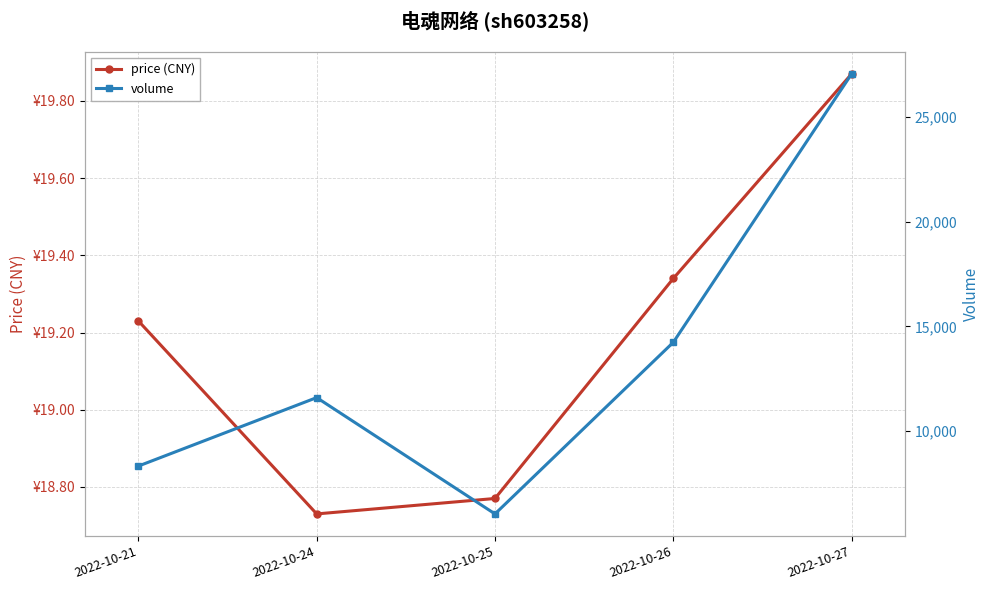

At which category is the sum across all series the highest?

2022-10-27